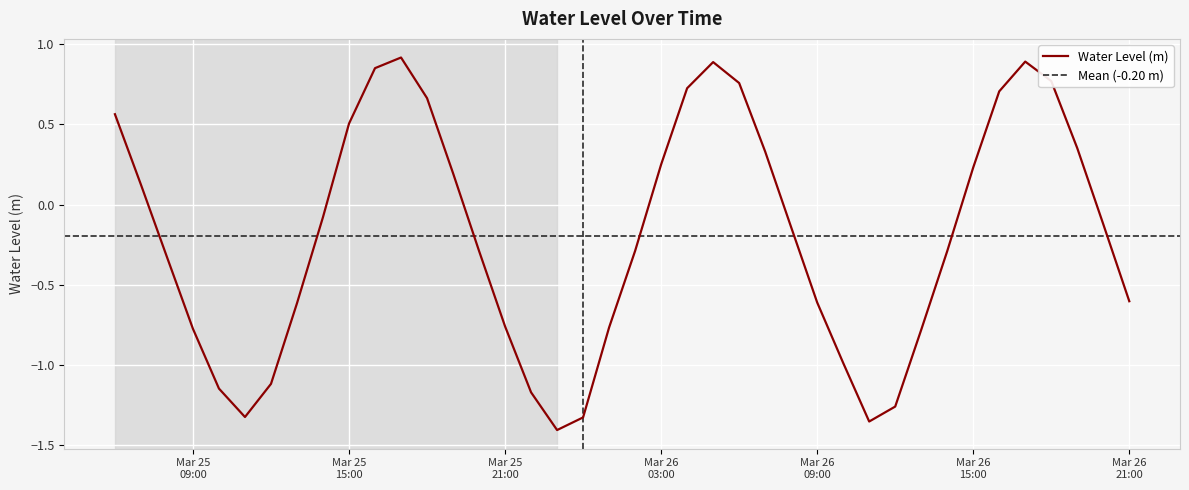

What is the value of the 30th point from the left?

-1.4